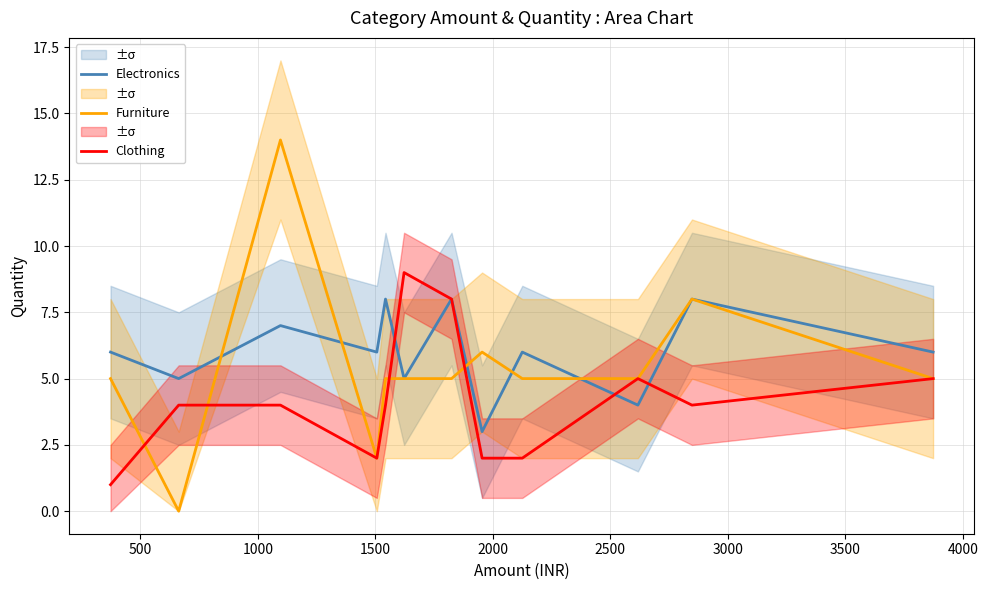

Which series has the largest total across all categories?

Electronics